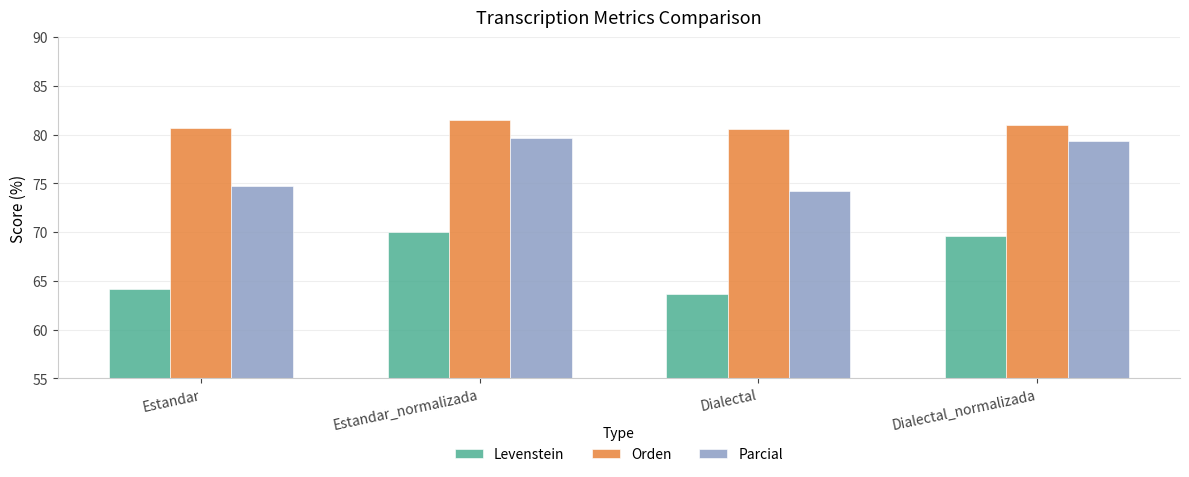

How many series are shown in this chart?

3